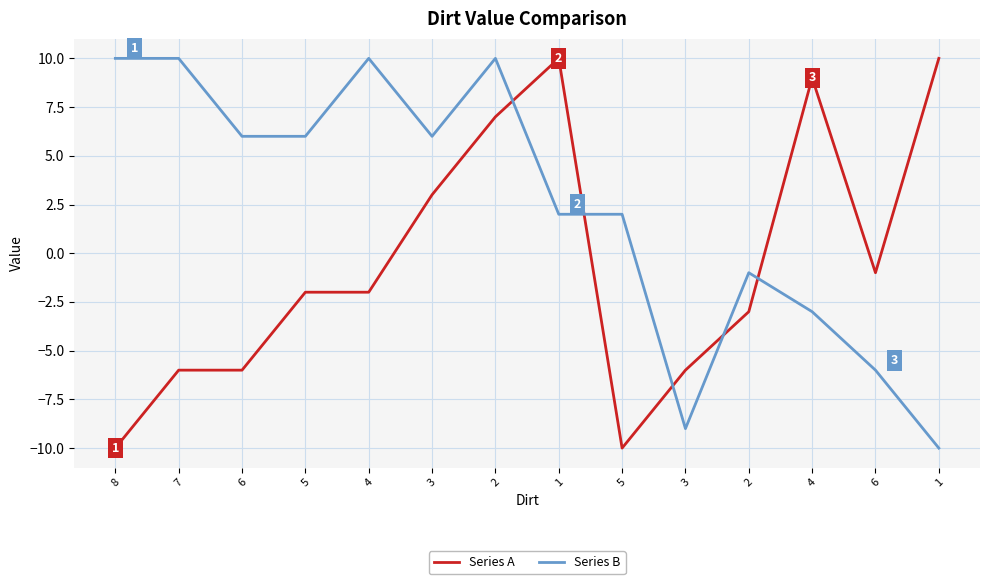

Is the value of Series A at 4 greater than the value of Series B at 8?

No